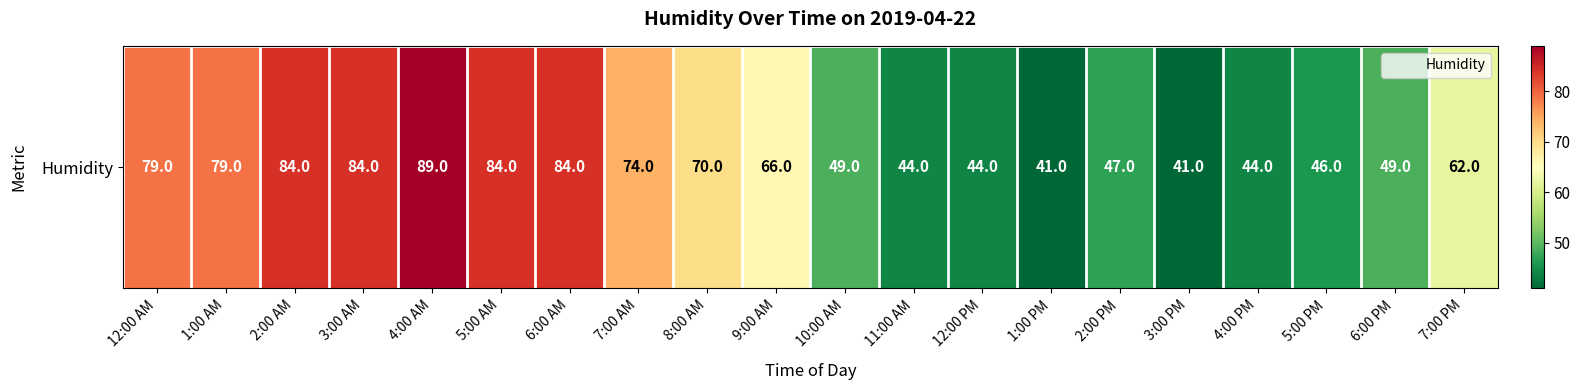

How many data points are less than 66?

10